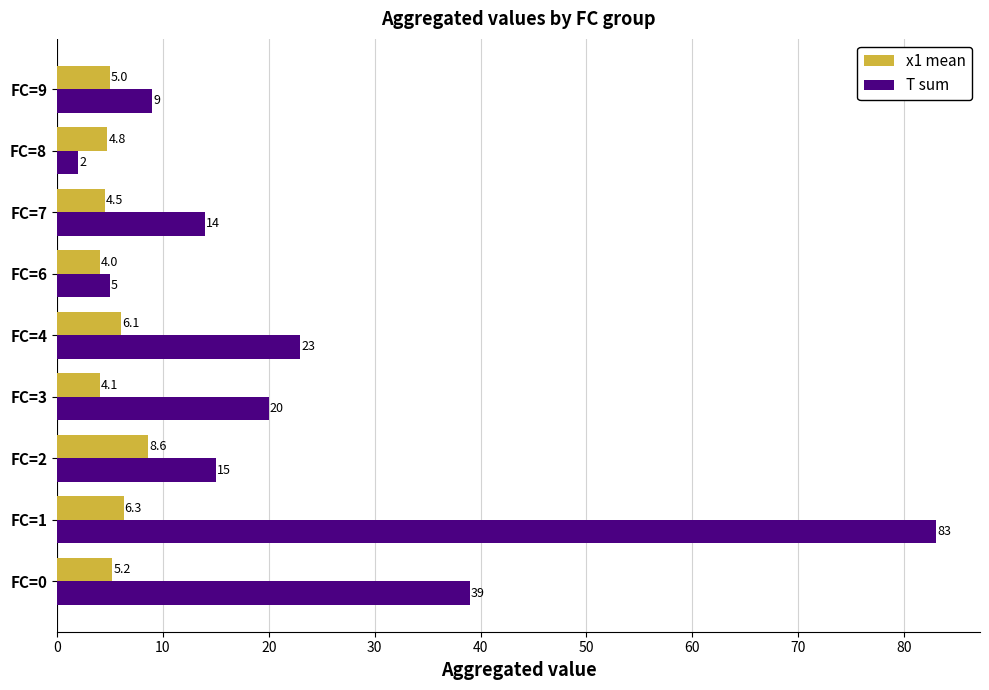

True or false: T sum has a value of 20.0 at FC=3.

True